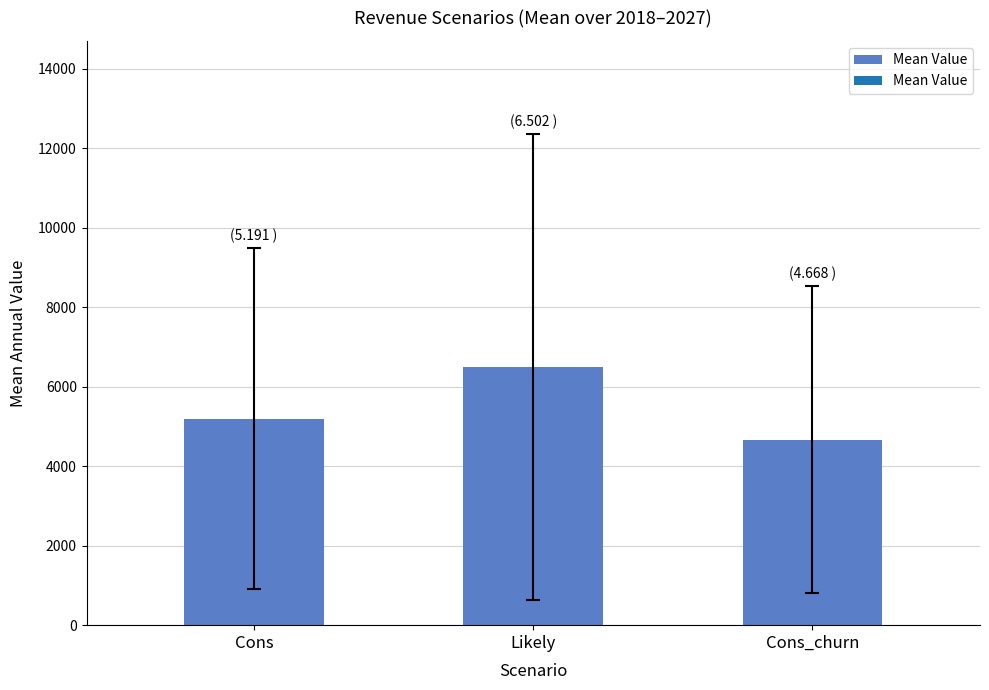

How many series are shown in this chart?

1